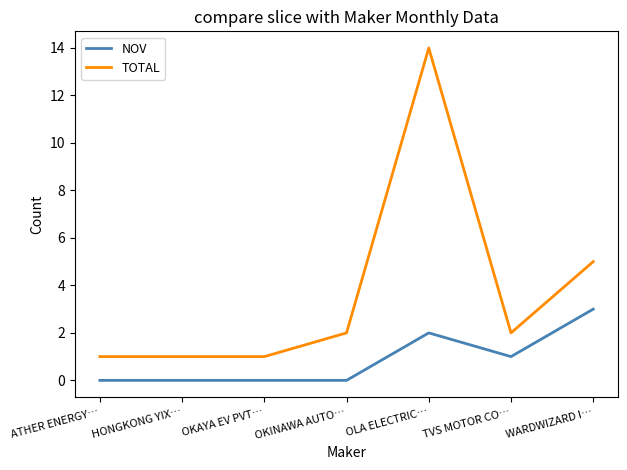

What is the difference between the NOV values at OLA ELECTRIC… and OKINAWA AUTO…?

2